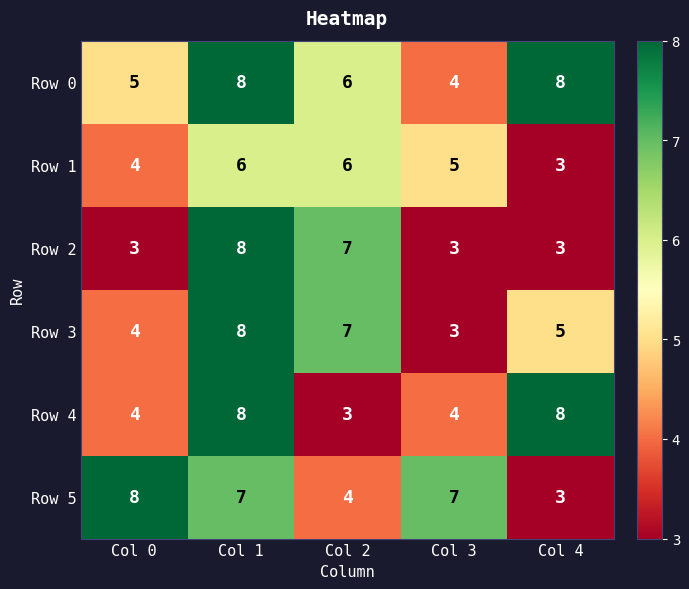

What is the spread (max minus min) of values at Col 3?

4